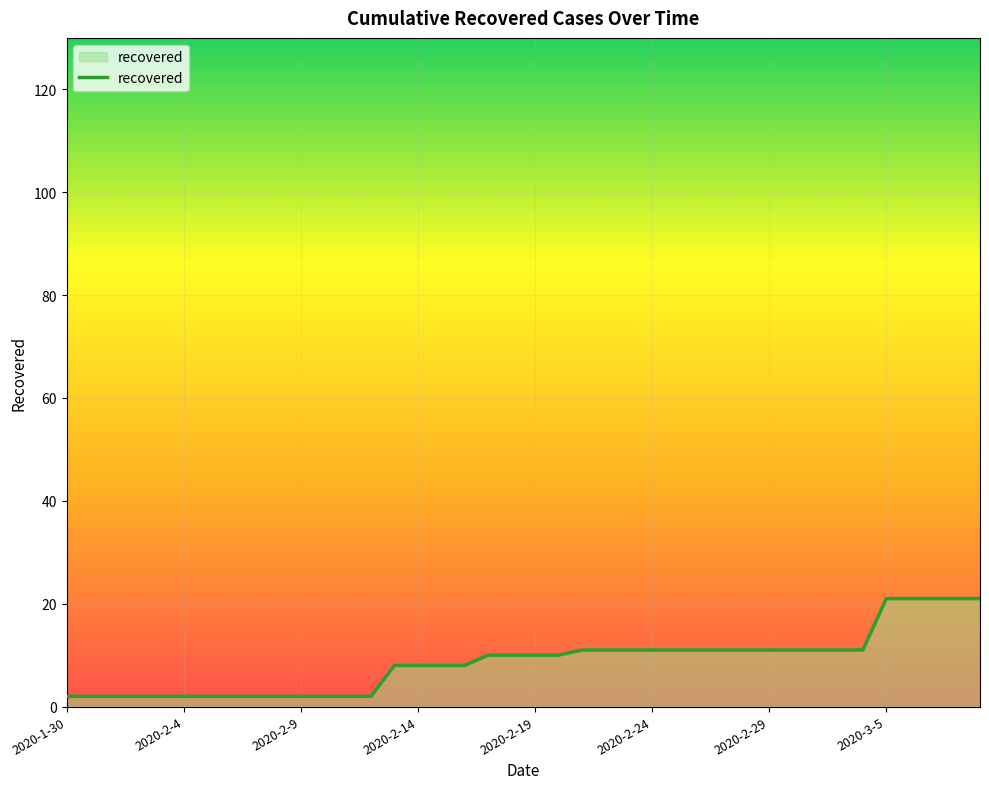

Reading left to right, extract all data points from this chart.

2	2	2	2	2	2	2	2	2	2	2	2	2	2	8	8	8	8	10	10	10	10	11	11	11	11	11	11	11	11	11	11	11	11	11	21	21	21	21	21